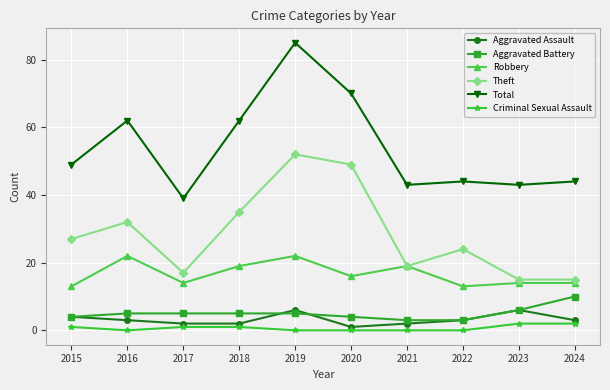

What is the difference between the maximum and minimum values in the Criminal Sexual Assault series?

2